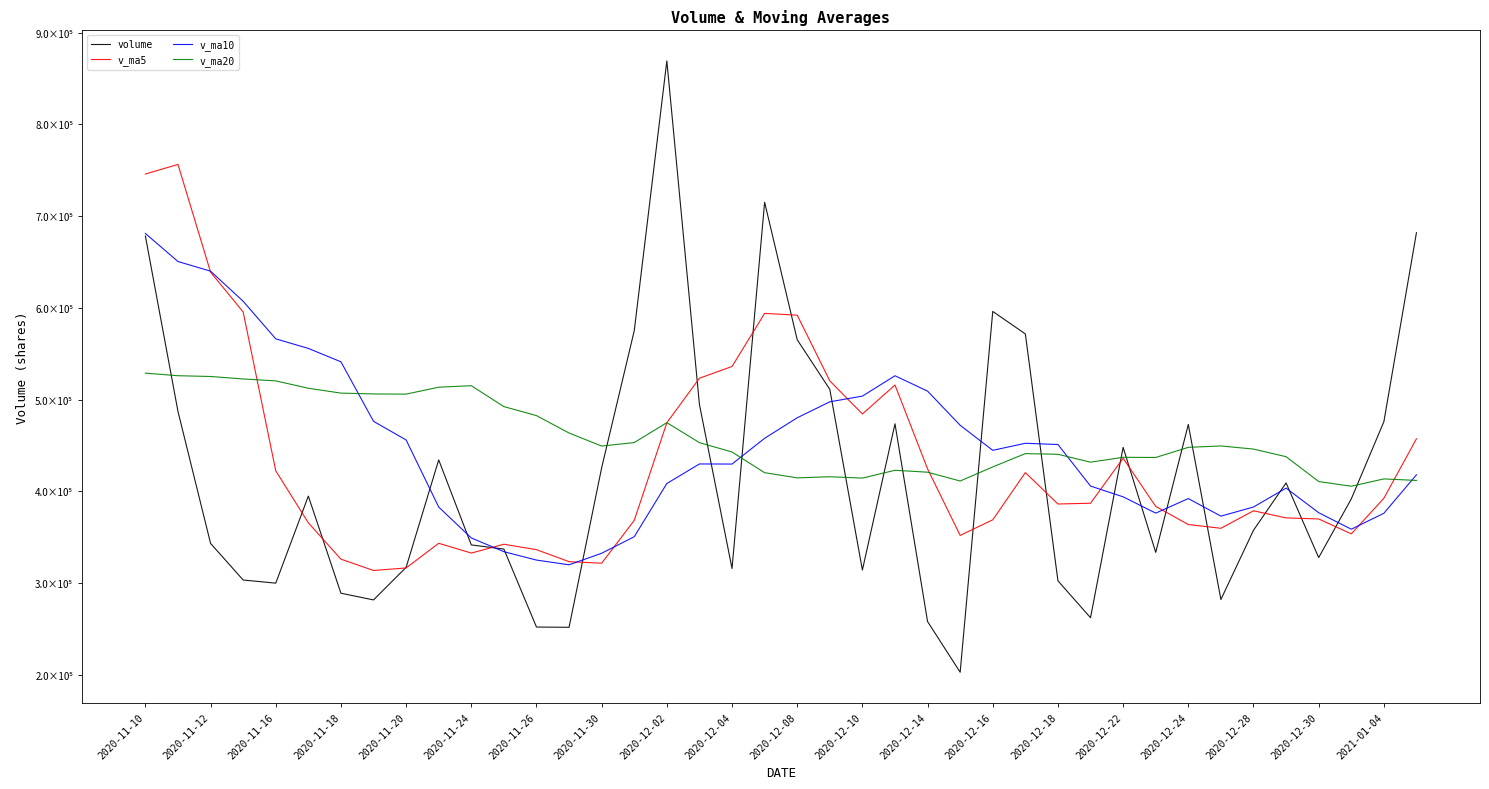

Rank the series by their average value, from highest to lowest.

v_ma20, v_ma10, v_ma5, volume